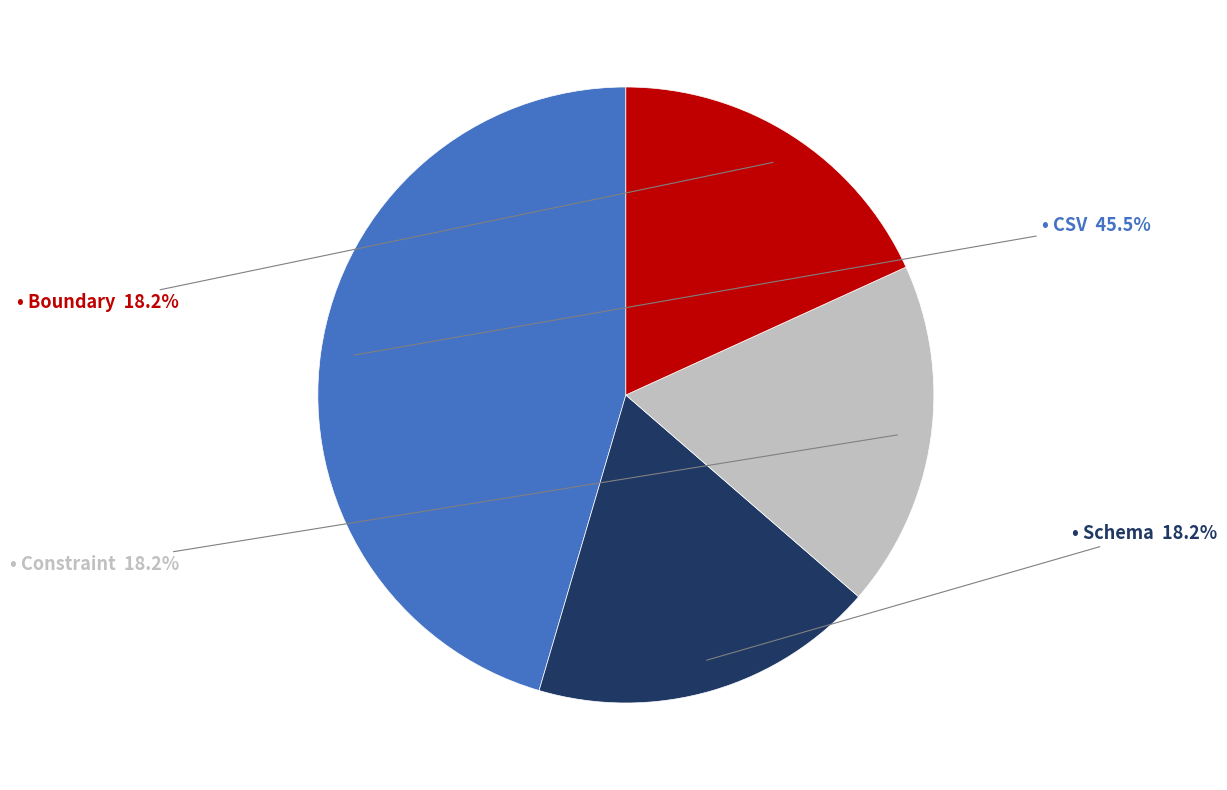

Is there any slice that represents more than half of the pie?

No